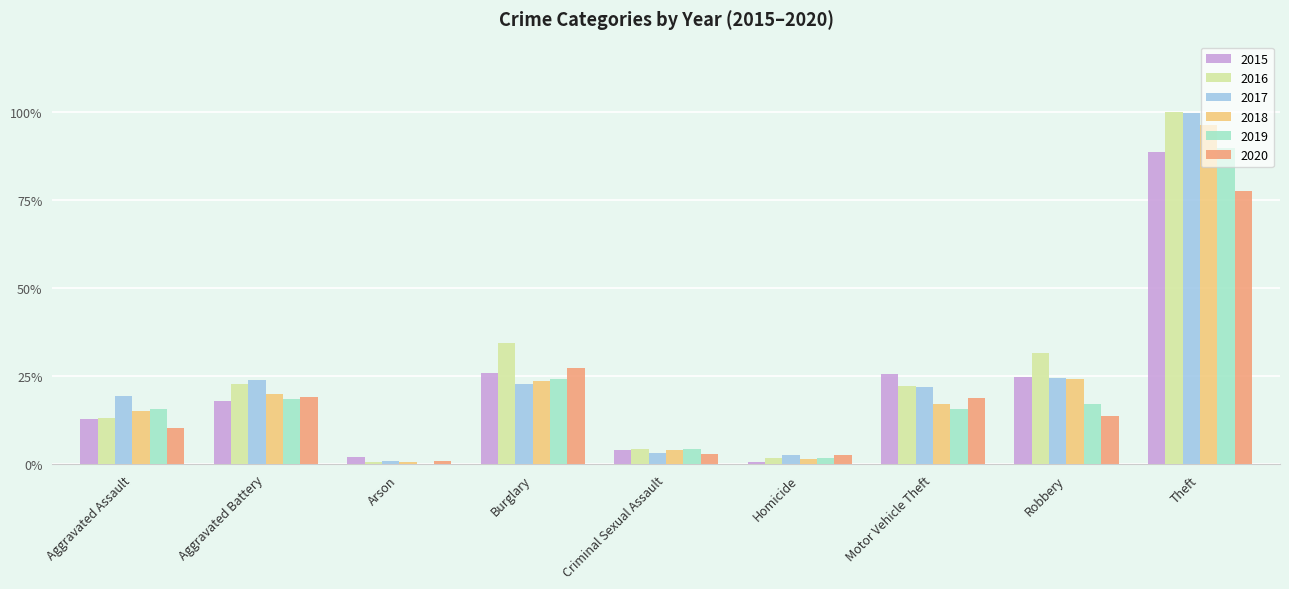

Between Criminal Sexual Assault and Theft, which series saw the biggest shift?

2017